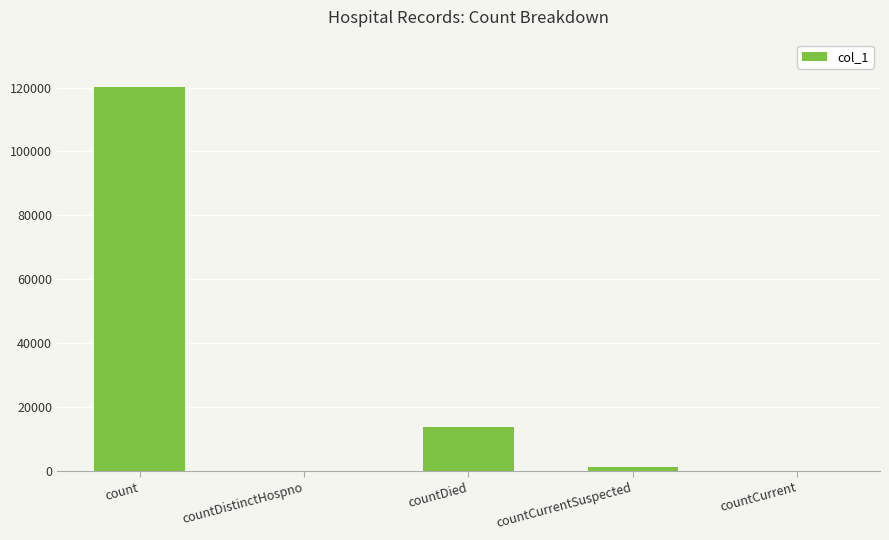

Reading right to left, list all the values displayed in this chart.

0	1297	13745	0	120276